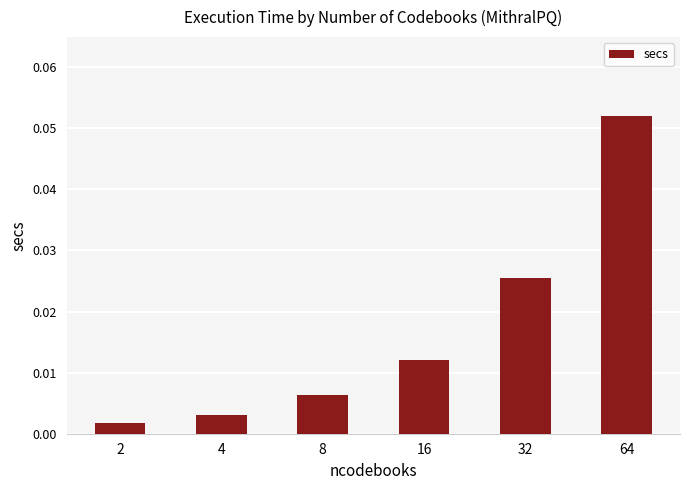

Count the number of categories in the chart.

6